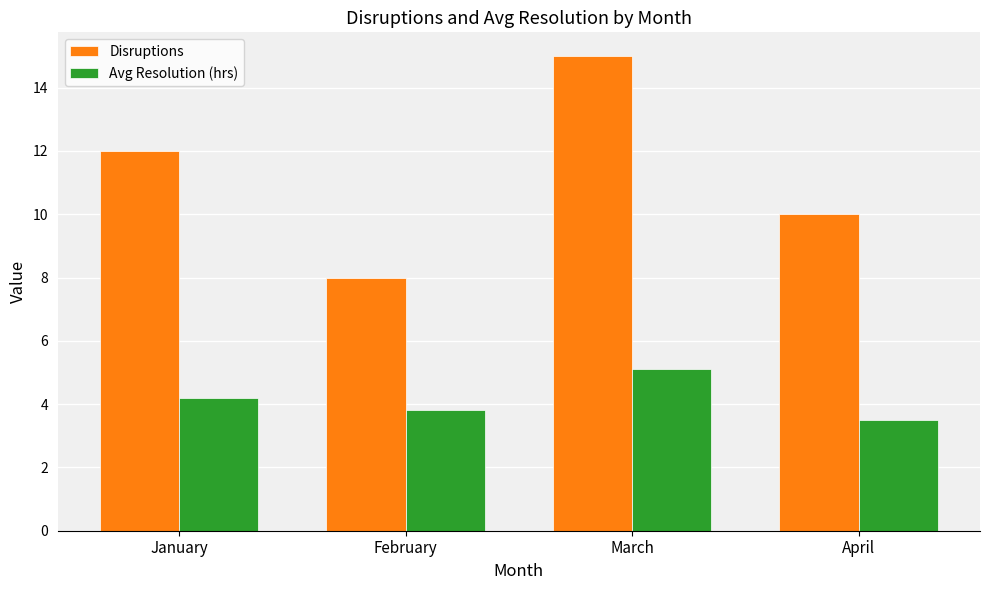

What is the difference between the maximum and minimum values in the Avg Resolution (hrs) series?

1.6